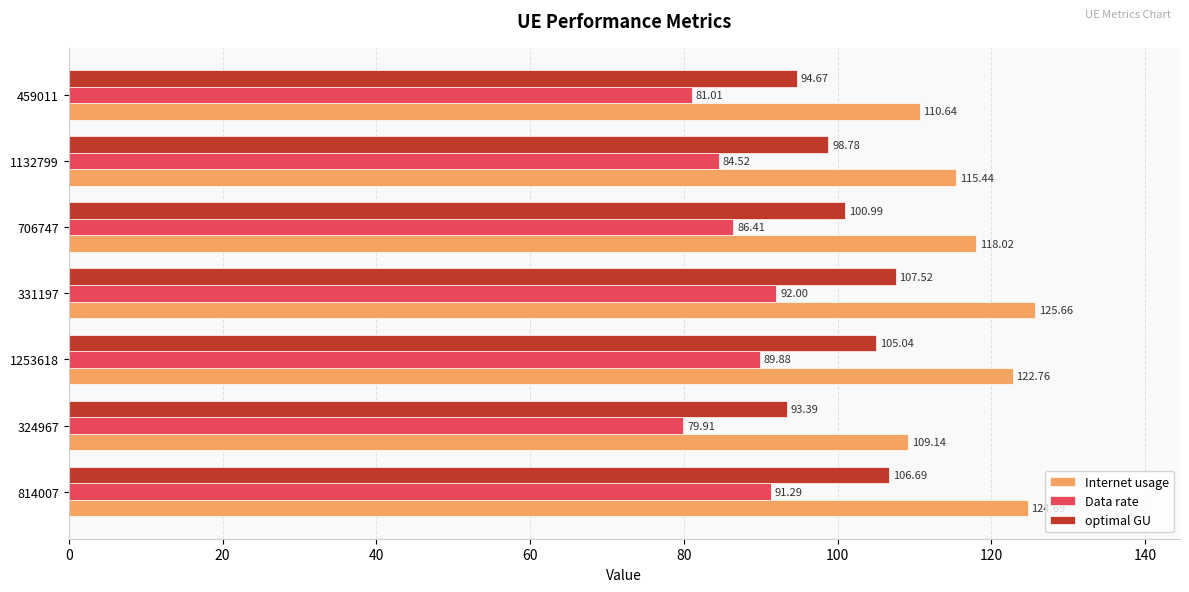

Where is Data rate nearest to the value 85?

1132799